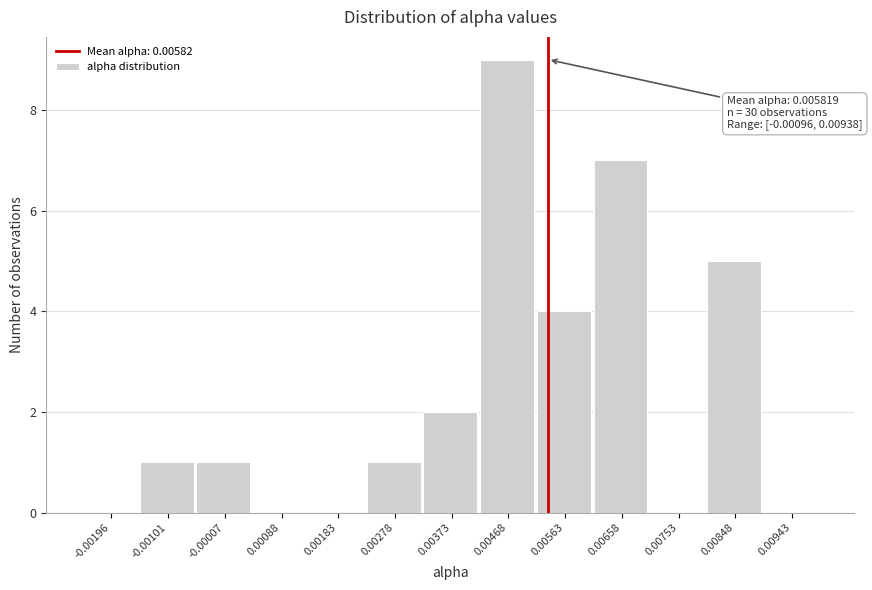

Reading left to right, what are all the values shown in this chart?

-0.00196=0	-0.00101=1	-0.00007=1	0.00088=0	0.00183=0	0.00278=1	0.00373=2	0.00468=9	0.00563=4	0.00658=7	0.00753=0	0.00848=5	0.00943=0